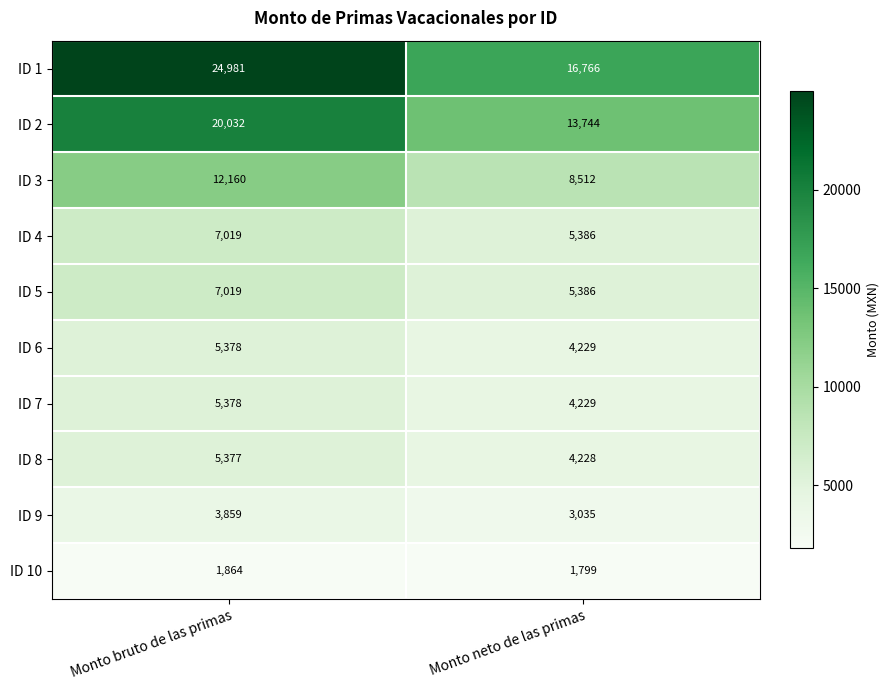

At how many categories does at least one series exceed 4512?

2